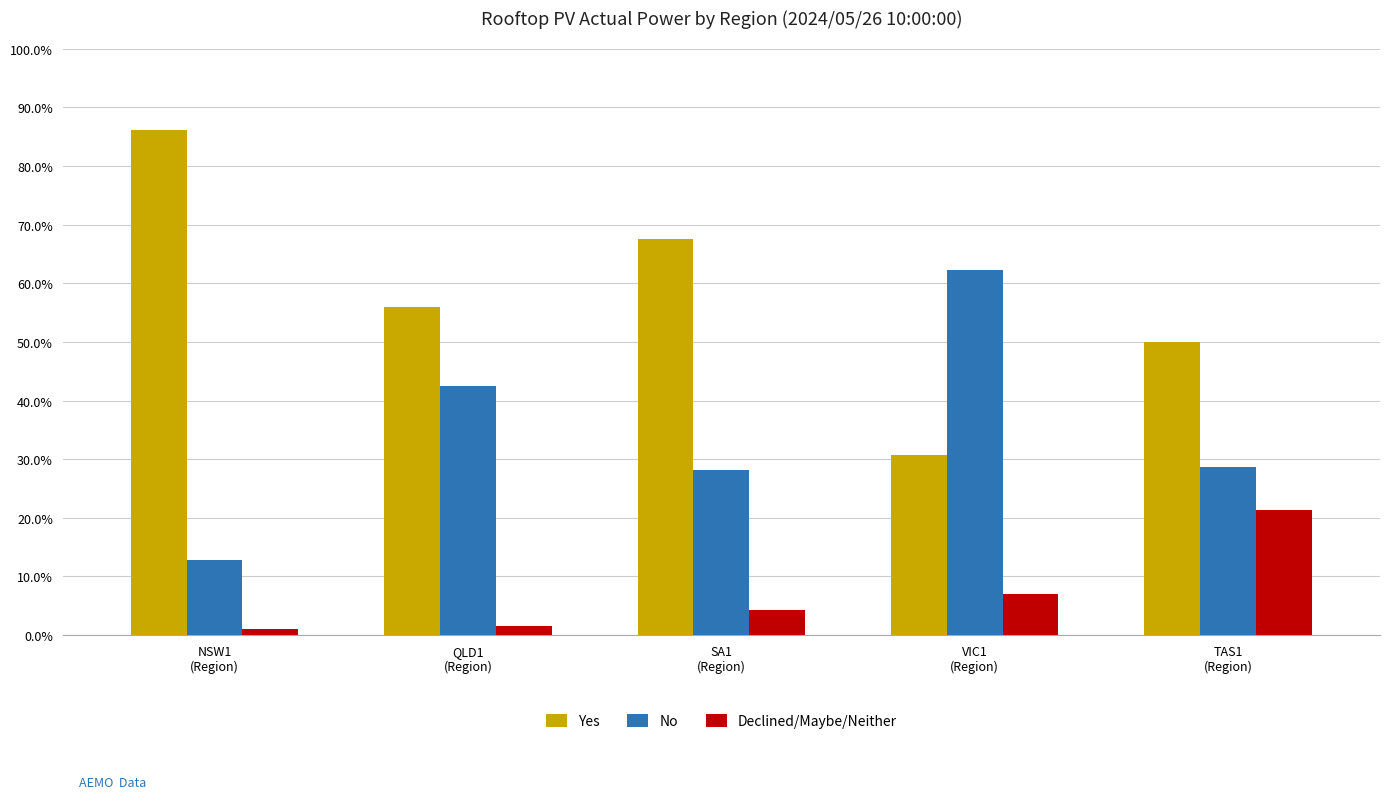

The Declined/Maybe/Neither series shows 21.3 at TAS1
(Region). True or false?

True